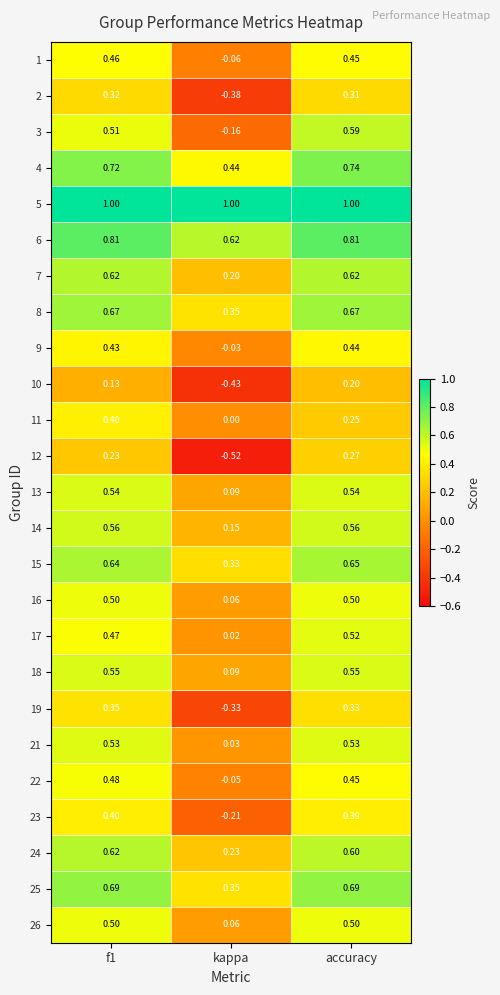

How many categories are shown in the chart?

3